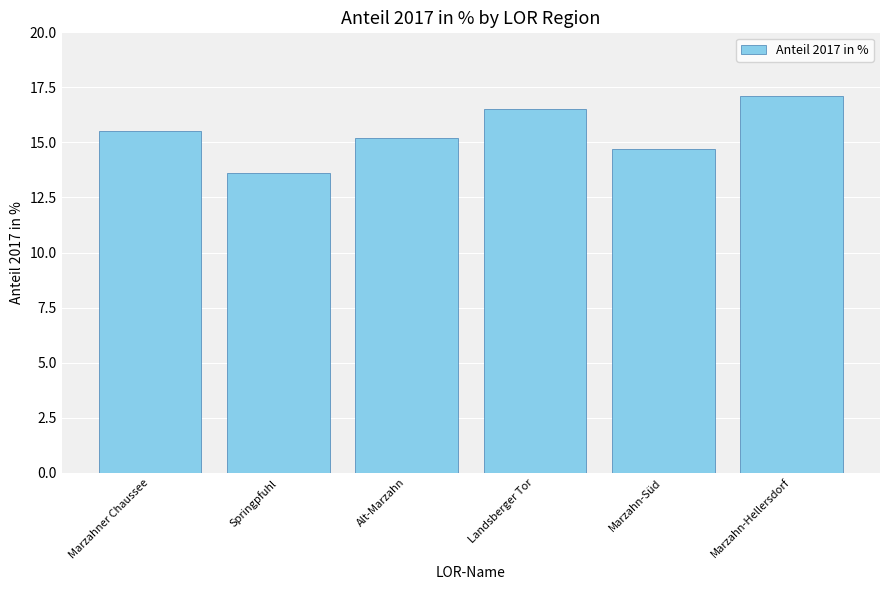

Rank the categories by value from lowest to highest.

Springpfuhl, Marzahn-Süd, Alt-Marzahn, Marzahner Chaussee, Landsberger Tor, Marzahn-Hellersdorf